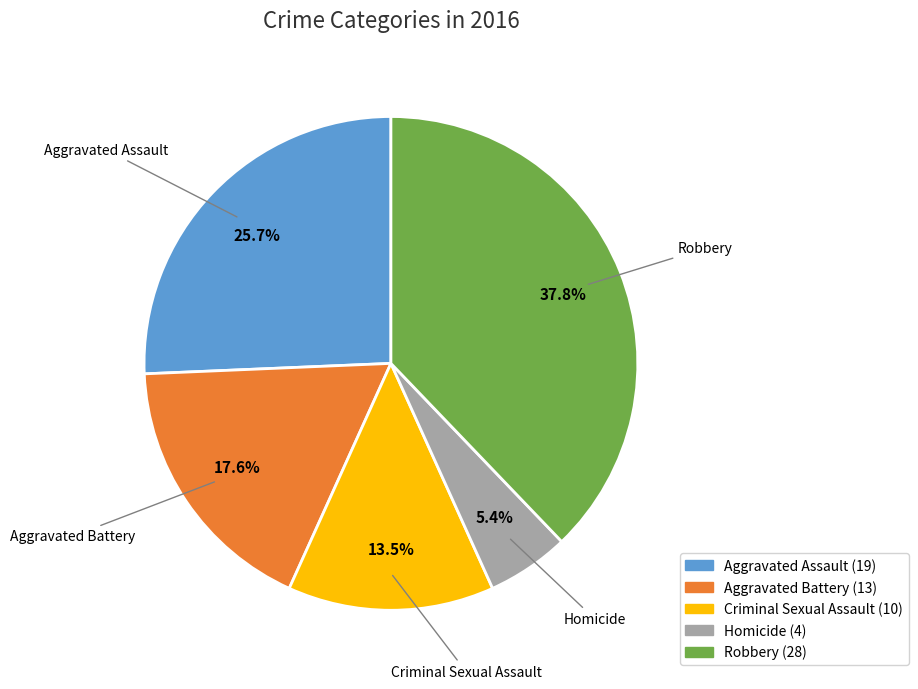

To the nearest percent, what portion does Aggravated Assault represent?

26%